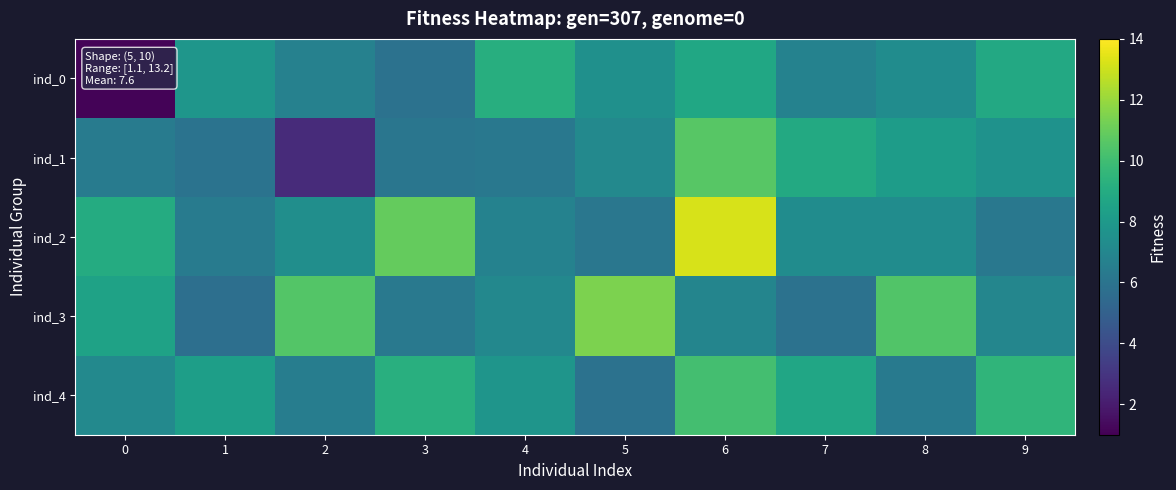

Count the number of data series in this chart.

5